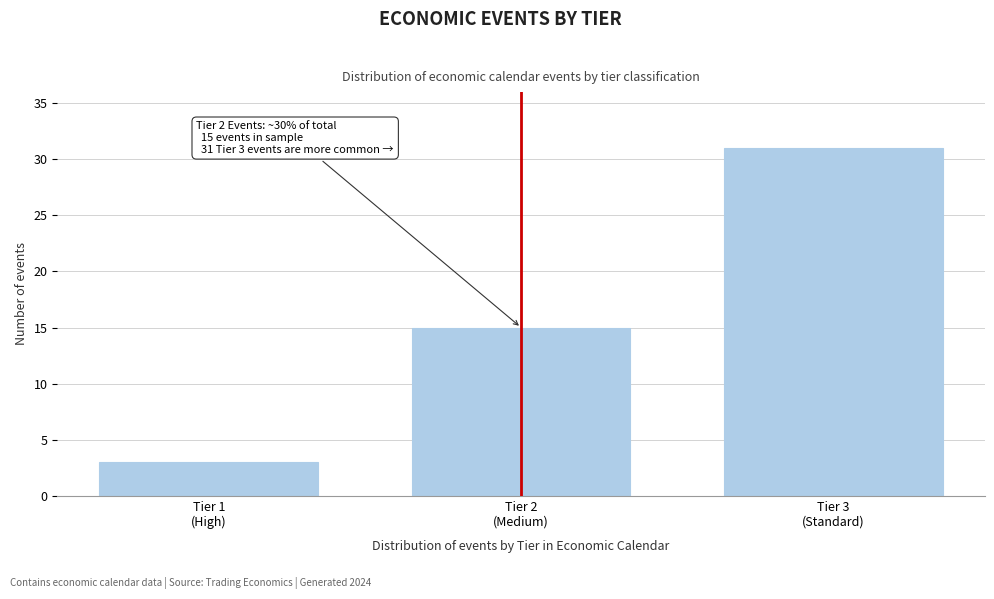

Reading left to right, list all the values displayed in this chart.

3	15	31